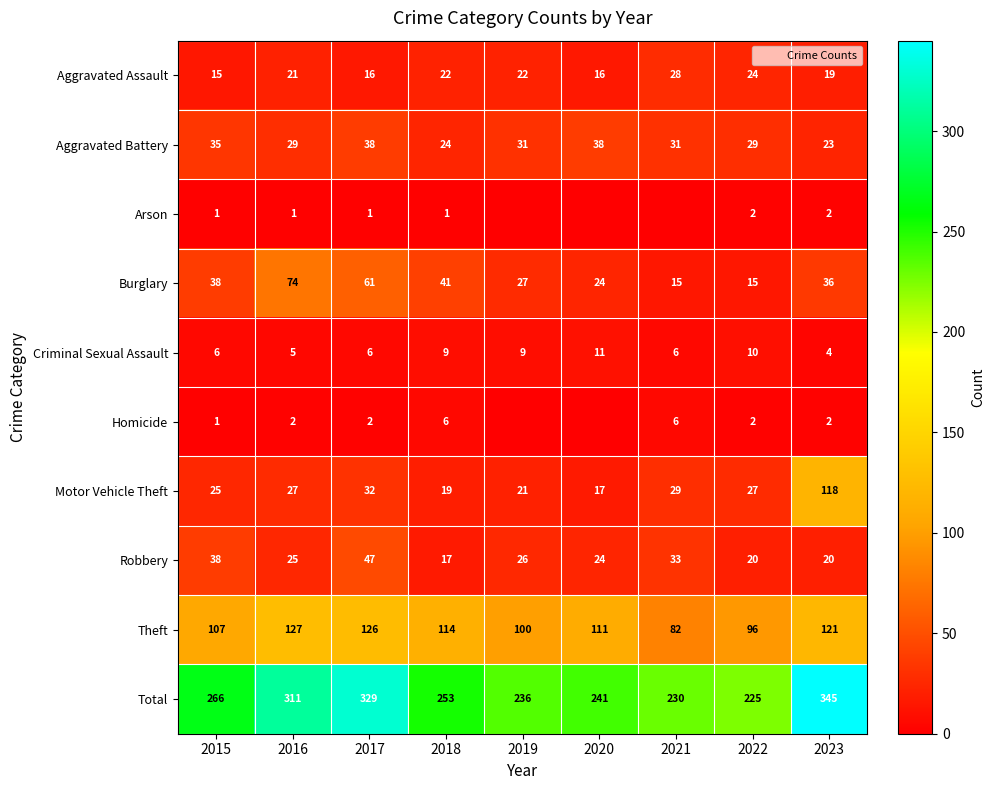

How many data points does each series have?

9